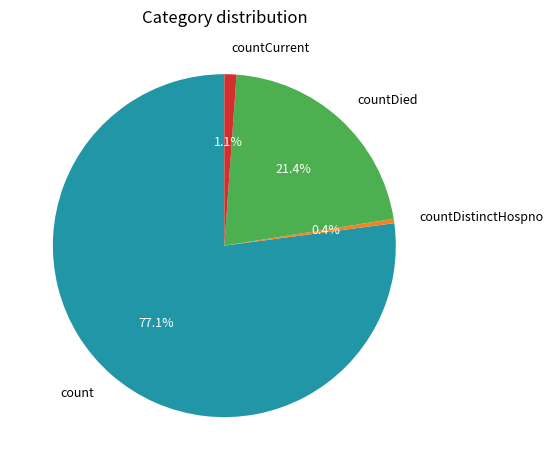

How many slices are in this pie chart?

4